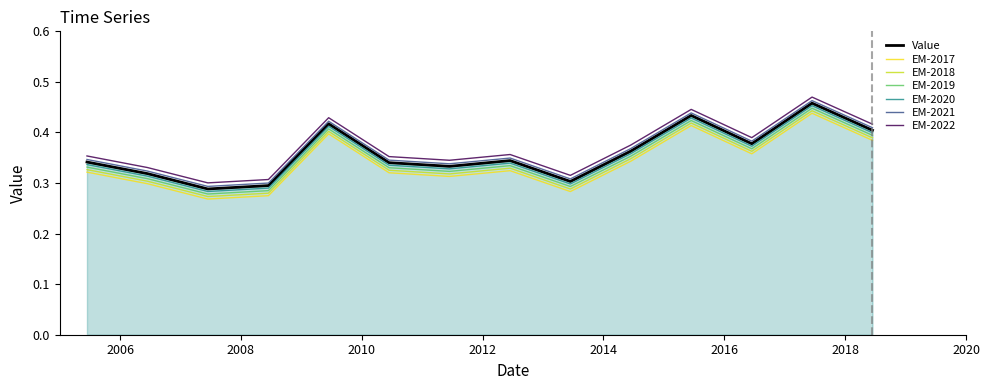

True or false: EM-2019 and EM-2022 cross at least once.

False